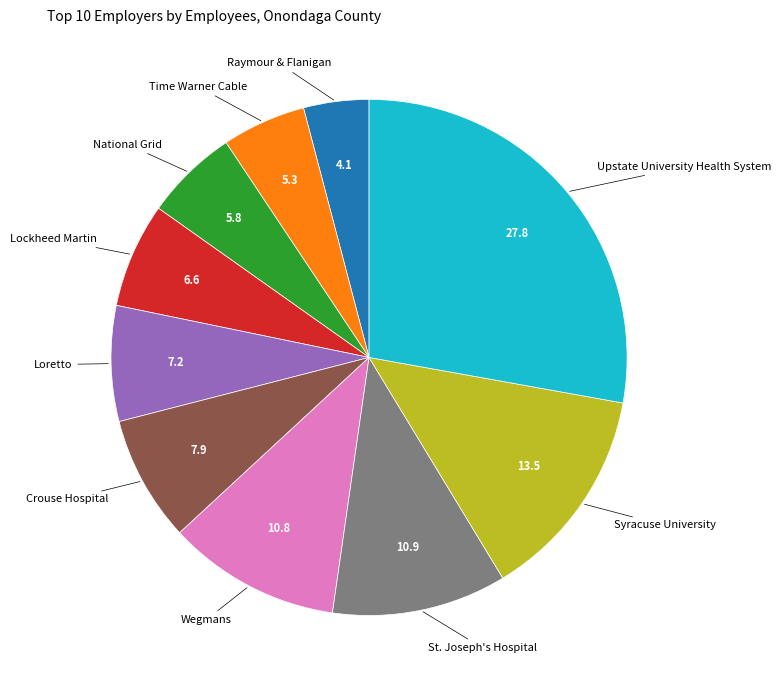

Is there any slice that represents more than half of the pie?

No